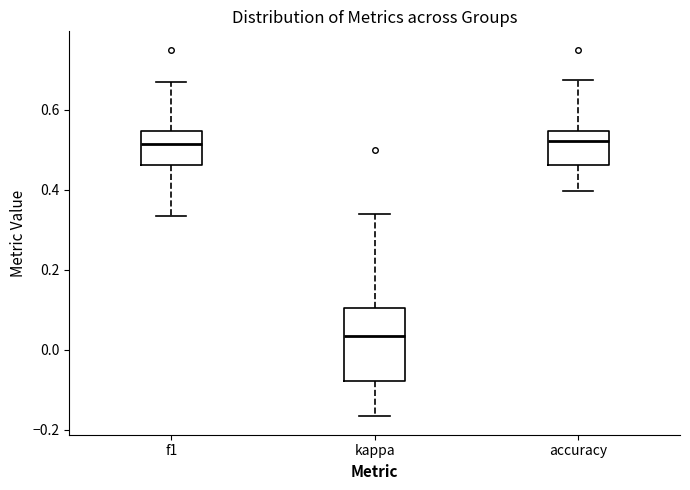

Where is the upper edge of the box for f1 on the y-axis? The values are not printed on the chart, so give them approximately, as read against the axis.

0.54